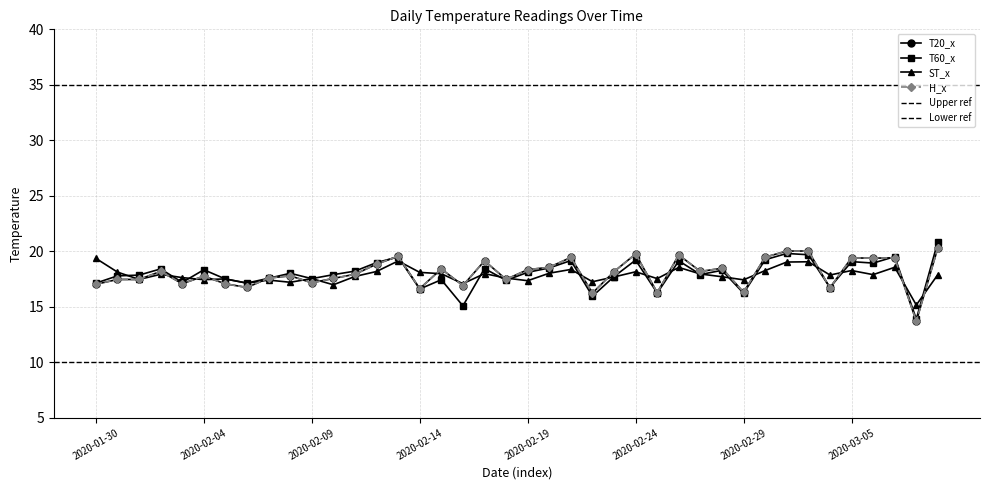

What is the difference between the second highest and minimum values in the T60_x series?

5.9